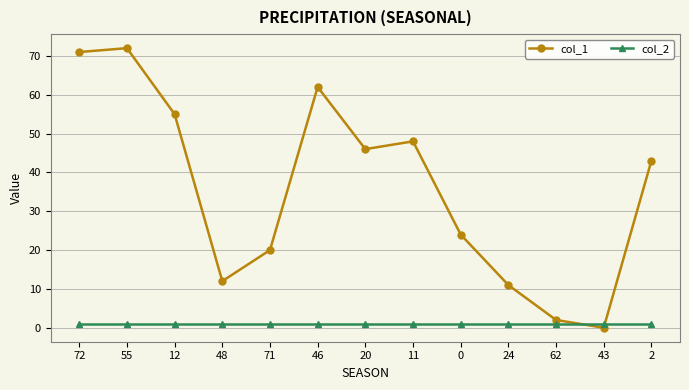

What is the greatest value displayed?

72